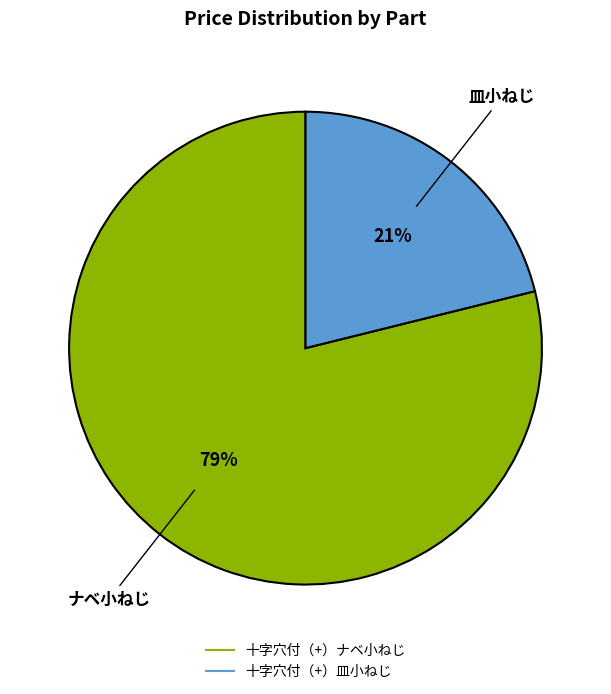

To the nearest percent, what portion does 十字穴付（+）ナベ小ねじ represent?

79%